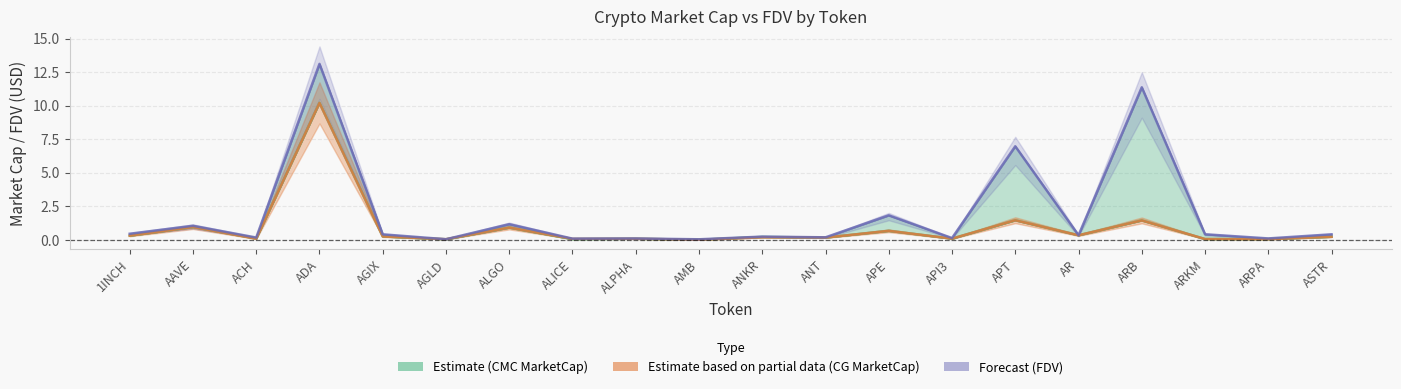

Reading left to right, transcribe all the data shown in this chart.

CMC_MarketCap: 1INCH=0.3	AAVE=1.0	ACH=0.1	ADA=10.2	AGIX=0.3	AGLD=0.0	ALGO=0.9	ALICE=0.1	ALPHA=0.1	AMB=0.0	ANKR=0.2	ANT=0.2	APE=0.7	API3=0.1	APT=1.5	AR=0.3	ARB=1.5	ARKM=0.1	ARPA=0.1	ASTR=0.2
CG_MarketCap: 1INCH=0.3	AAVE=1.0	ACH=0.1	ADA=10.2	AGIX=0.3	AGLD=0.0	ALGO=0.9	ALICE=0.1	ALPHA=0.1	AMB=0.0	ANKR=0.2	ANT=0.2	APE=0.7	API3=0.1	APT=1.5	AR=0.3	ARB=1.4	ARKM=0.1	ARPA=0.1	ASTR=0.2
CMC_FDV / CG_FDV: 1INCH=0.5	AAVE=1.1	ACH=0.2	ADA=13.1	AGIX=0.4	AGLD=0.0	ALGO=1.2	ALICE=0.1	ALPHA=0.1	AMB=0.0	ANKR=0.2	ANT=0.2	APE=1.8	API3=0.1	APT=7.0	AR=0.3	ARB=11.4	ARKM=0.4	ARPA=0.1	ASTR=0.4